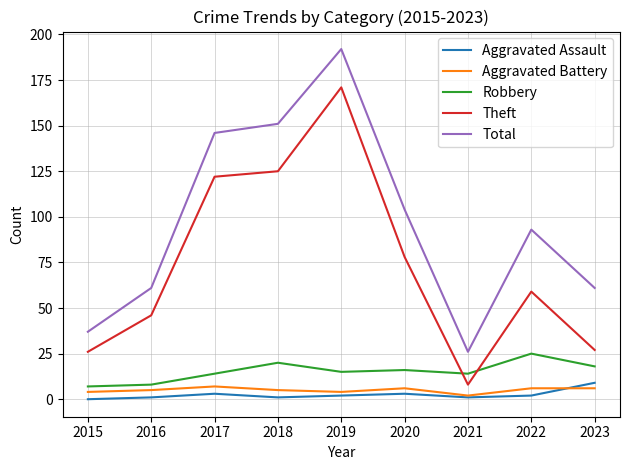

What is the minimum value for Robbery?

7